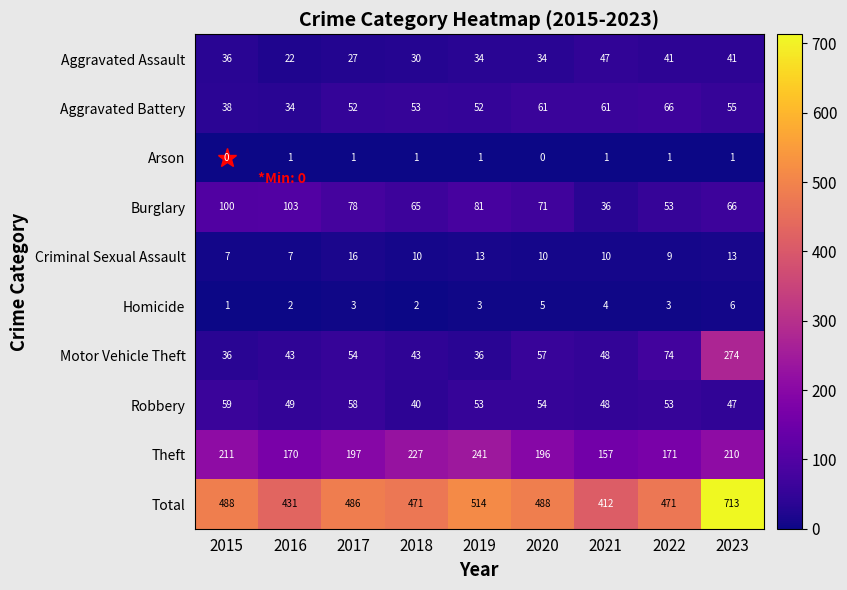

Where does the Theft series first go above 197?

2015